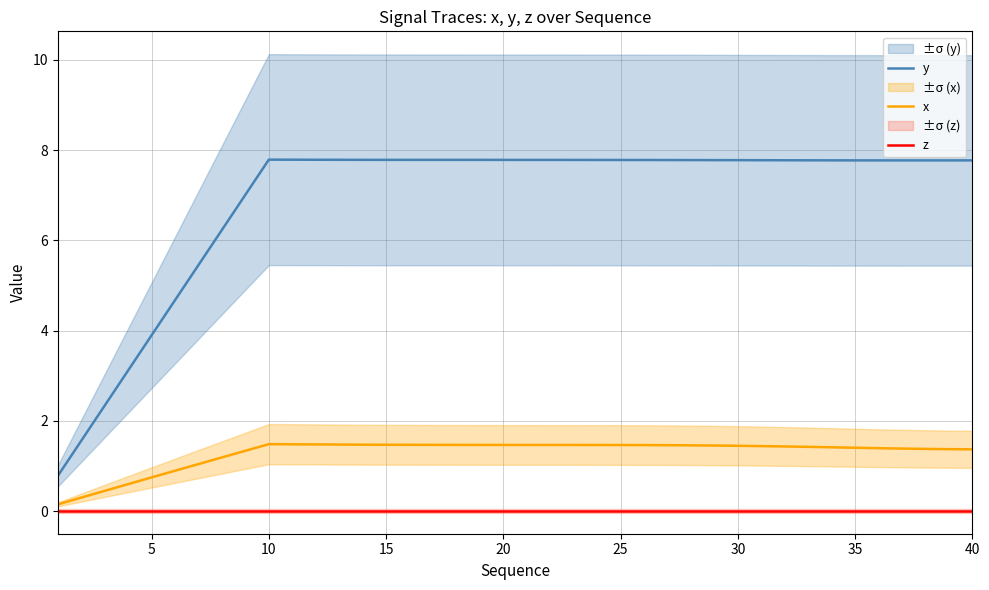

True or false: y and x intersect in this chart.

False